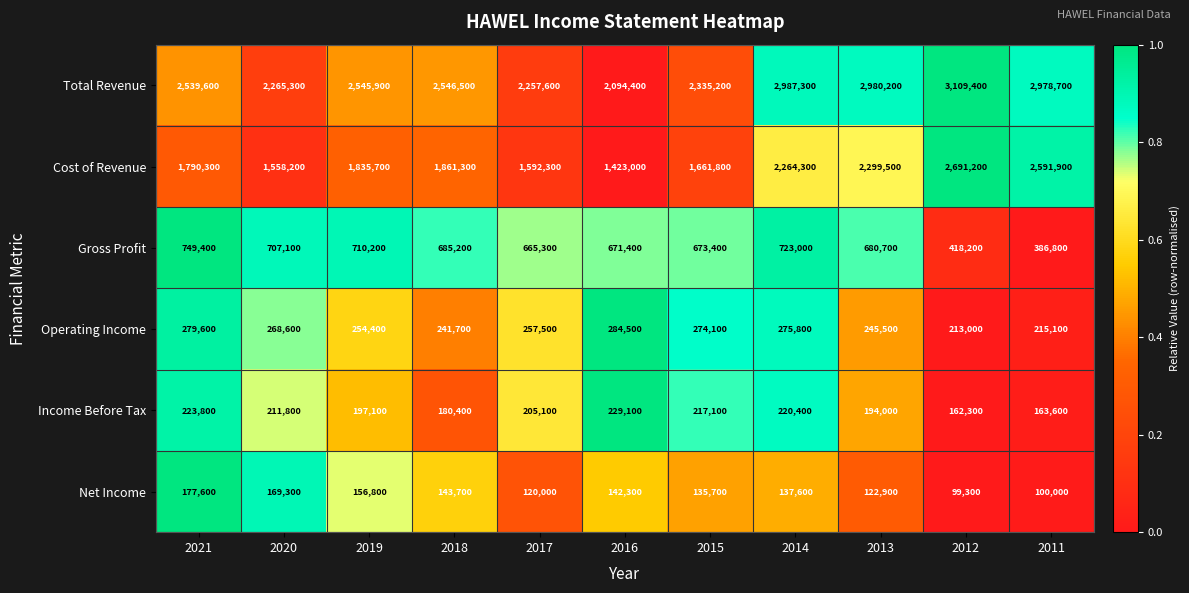

Rank the series at 2015 from lowest to highest value.

Net Income, Income Before Tax, Operating Income, Gross Profit, Cost of Revenue, Total Revenue